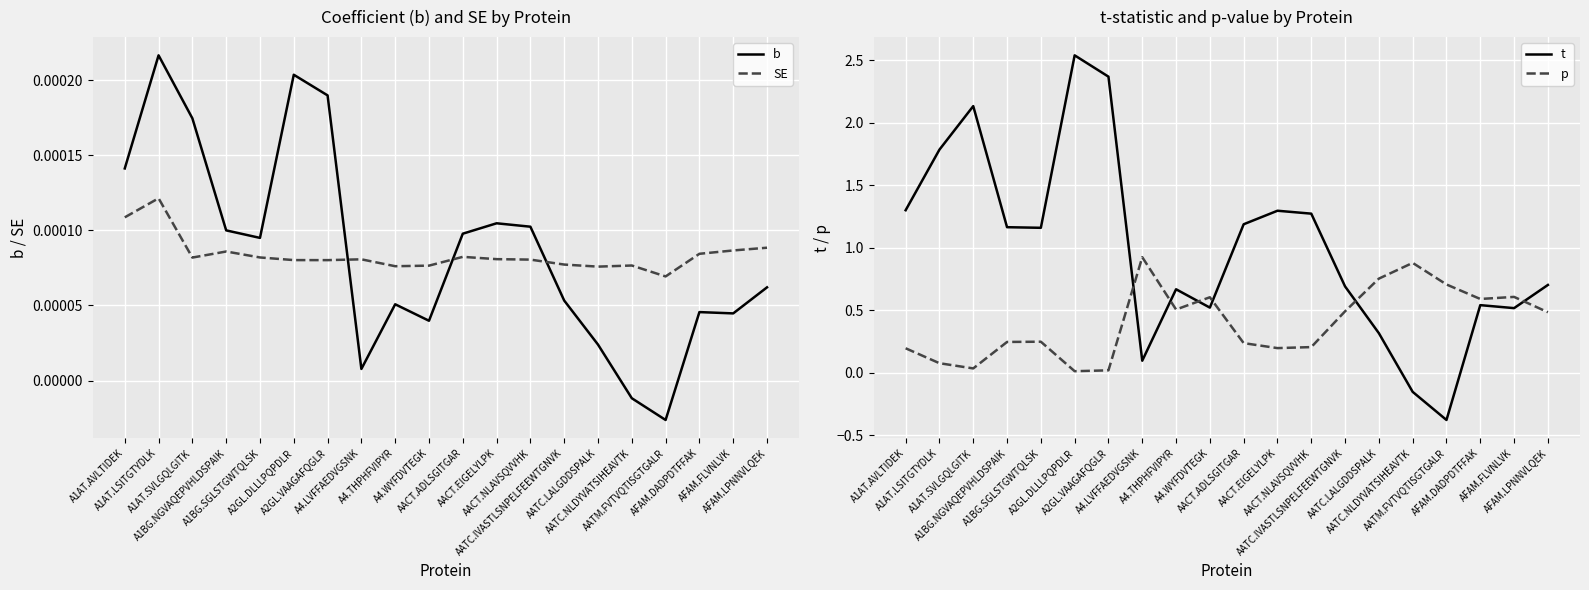

Is it true that SE equals 0.0 at AFAM.DADPDTFFAK?

True